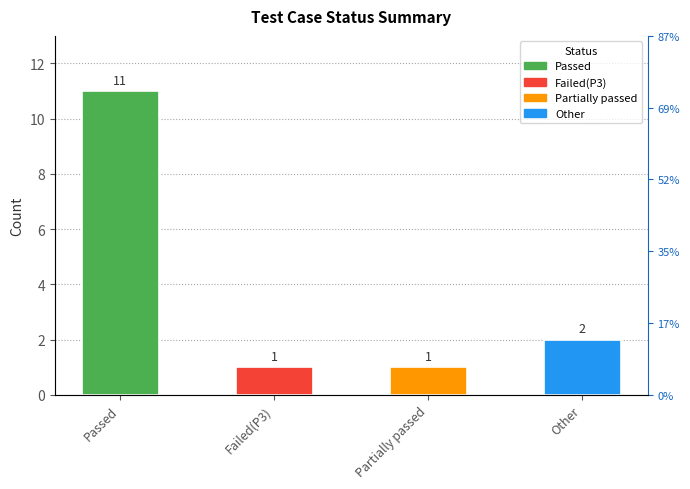

Reading left to right, extract all data points from this chart.

11	1	1	2